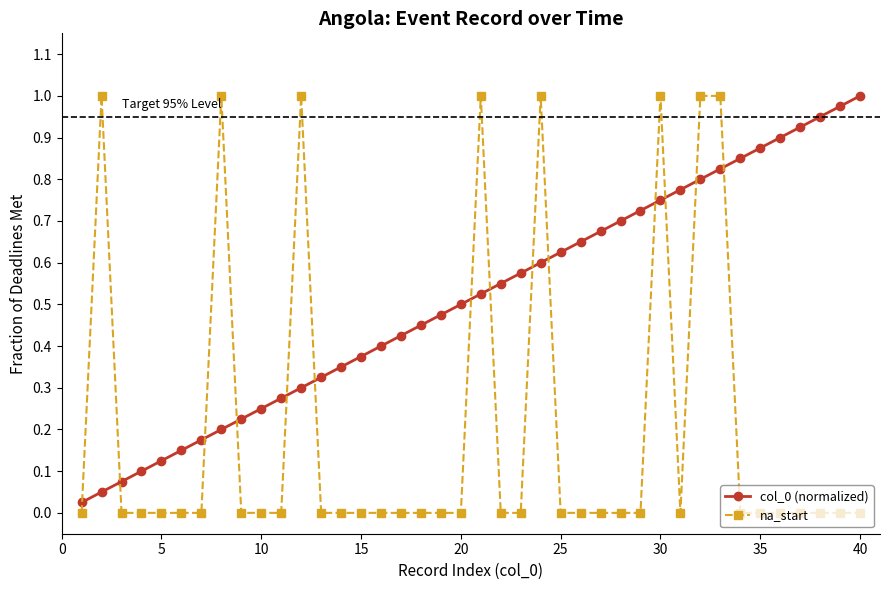

True or false: col_0 (normalized) has more than 1 points higher than both neighbors.

False